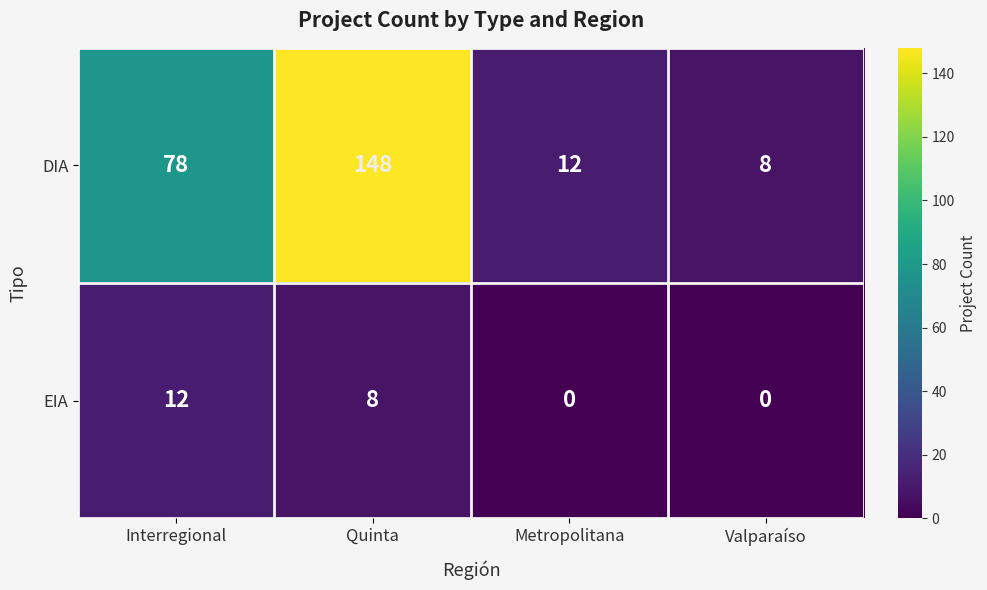

Which series has the largest range (max minus min)?

DIA